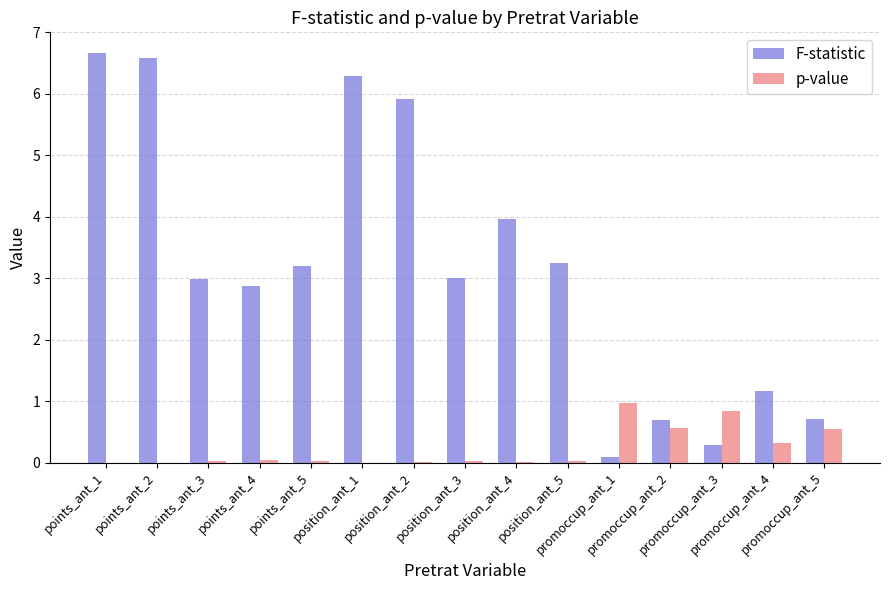

What is the average value of the p-value series?

0.2